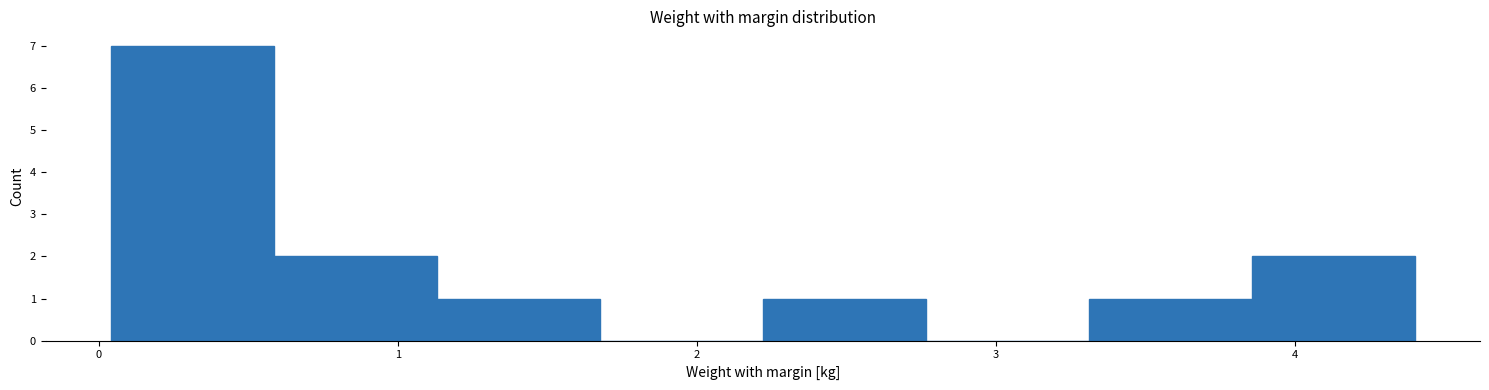

Reading left to right, list every bar in this chart as the range it spans on the x-axis followed by its height. Neither the bar edges nor the heights are printed on the chart, so give them approximately, as read against the axes.

0.0 to 0.6: 7
0.6 to 1.1: 2
1.1 to 1.7: 1
1.7 to 2.2: 0
2.2 to 2.8: 1
2.8 to 3.3: 0
3.3 to 3.9: 1
3.9 to 4.4: 2